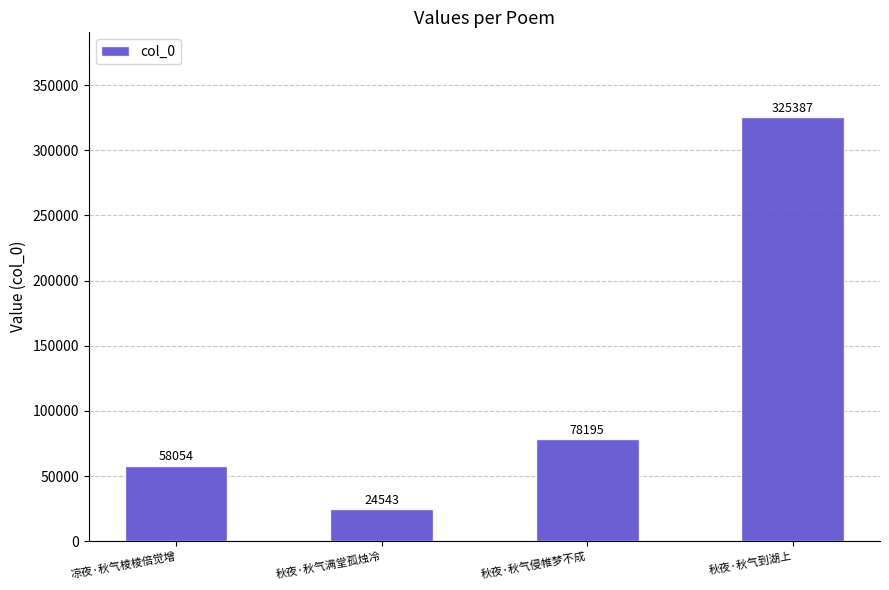

Where is the data nearest to the value 174965?

秋夜·秋气侵帷梦不成